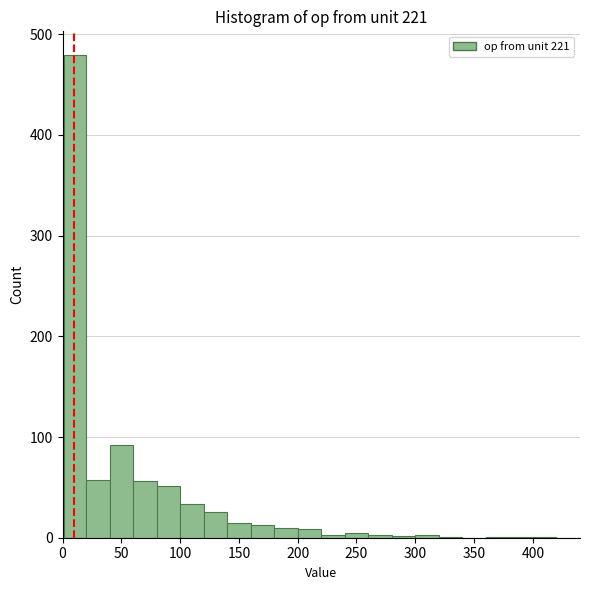

Around what value on the x-axis is the tallest bar? Give the approximate position of its centre, as read against the axis.

10